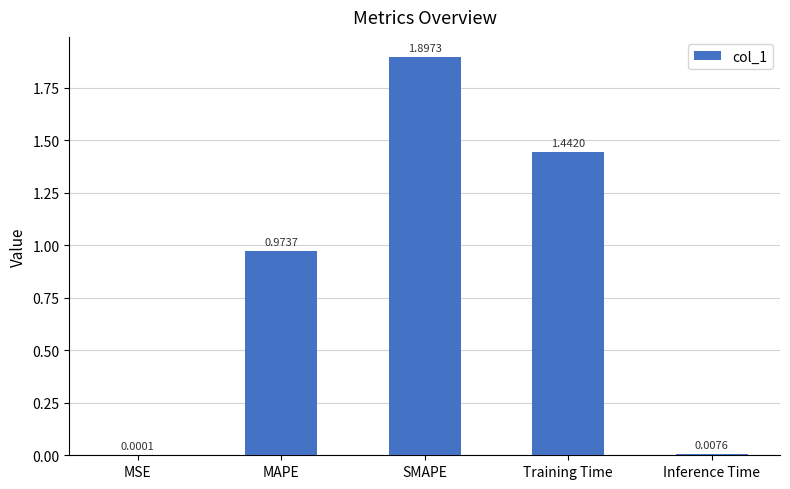

Which category has the highest value across all series?

SMAPE